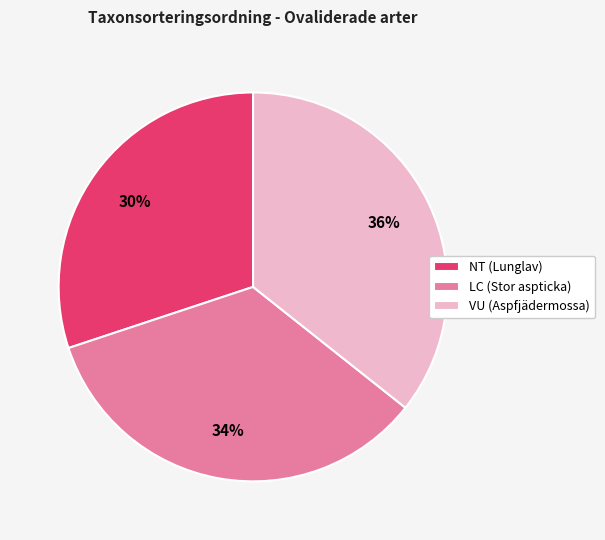

Which category has the smallest portion of the pie?

NT (Lunglav)